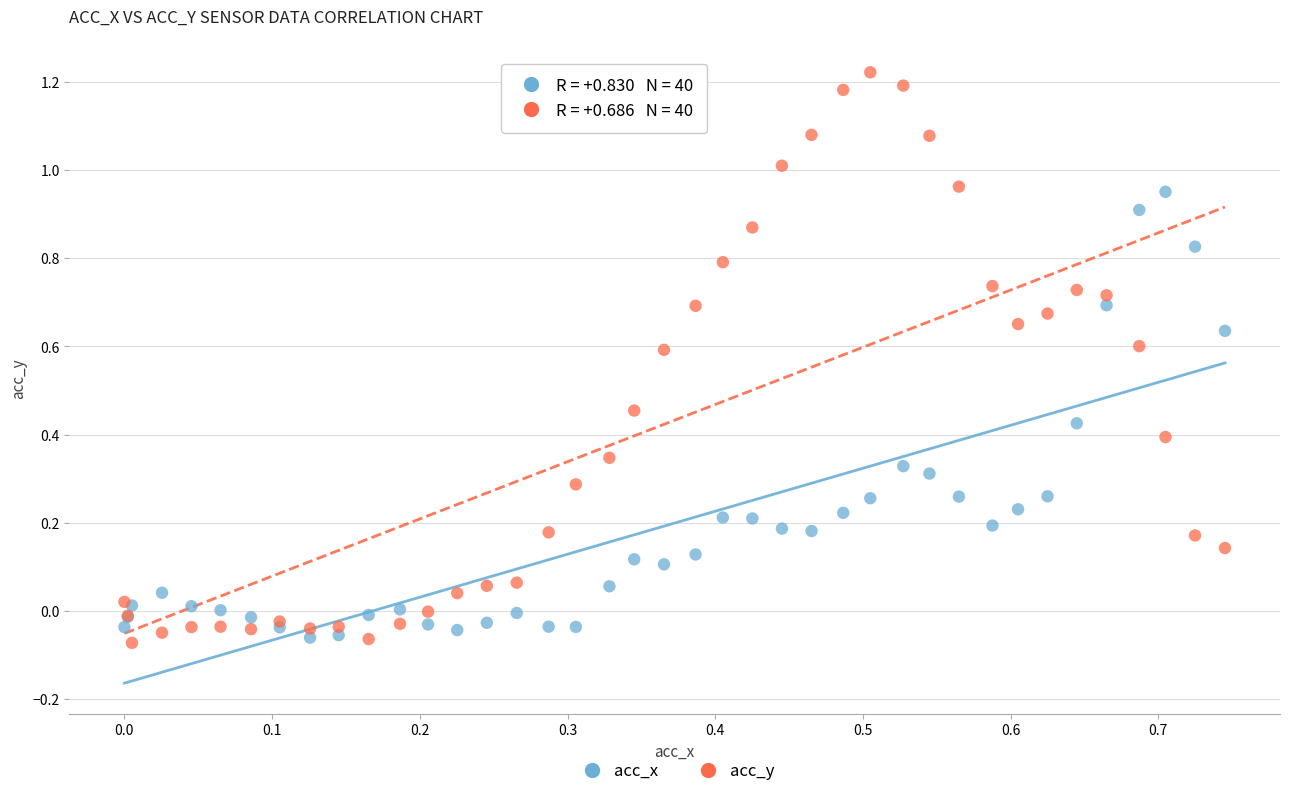

Which series reaches the maximum Y coordinate?

acc_y